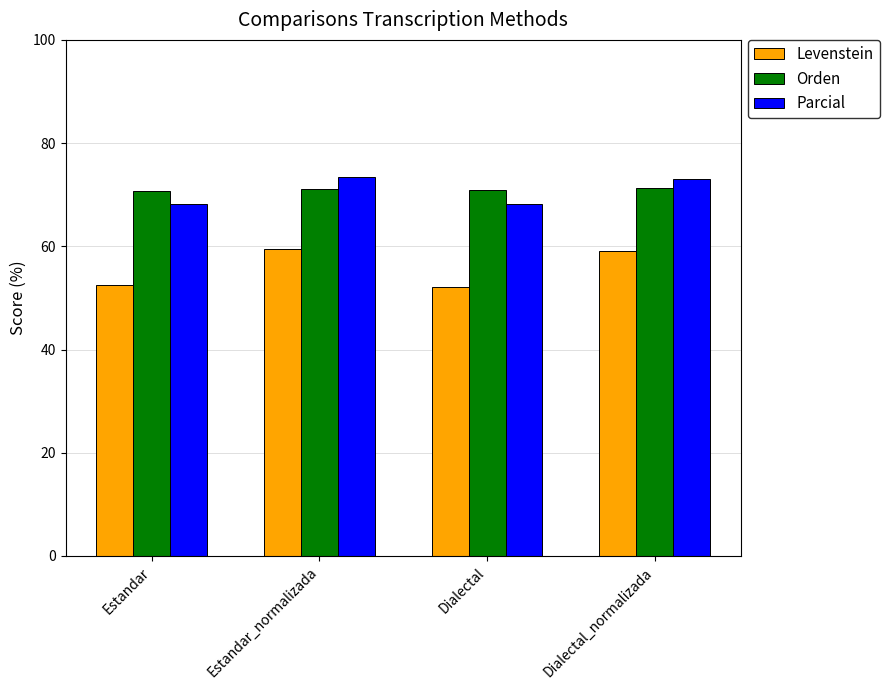

The Levenstein series shows 99.1 at Estandar_normalizada. True or false?

False